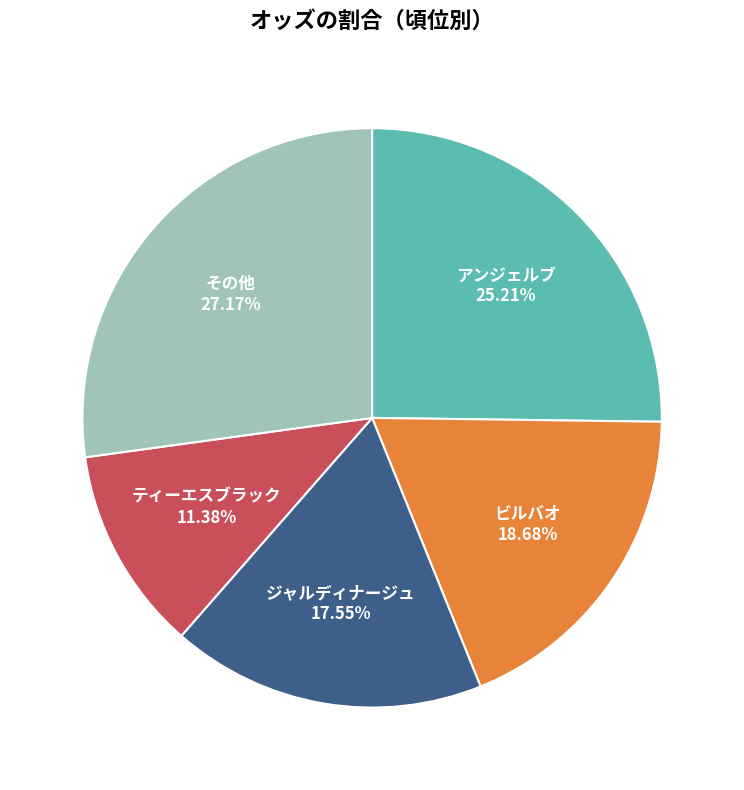

Which has a higher value, ジャルディナージュ or ビルバオ?

ビルバオ